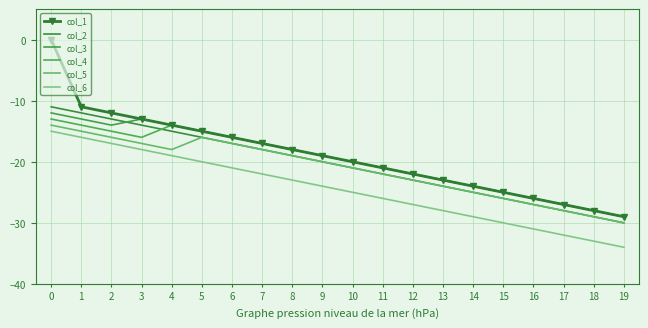

True or false: col_6 and col_5 cross at least once.

False